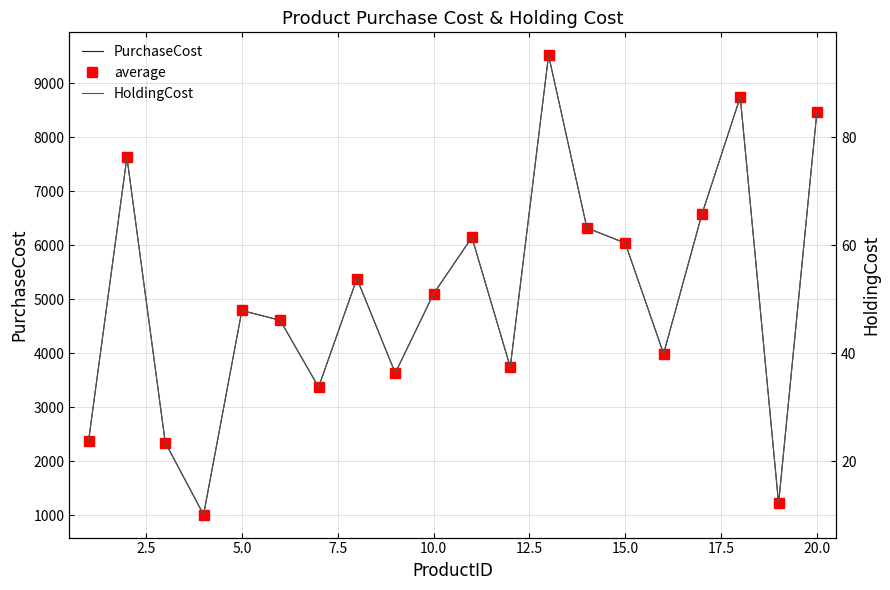

At how many categories does at least one series exceed 5157?

9